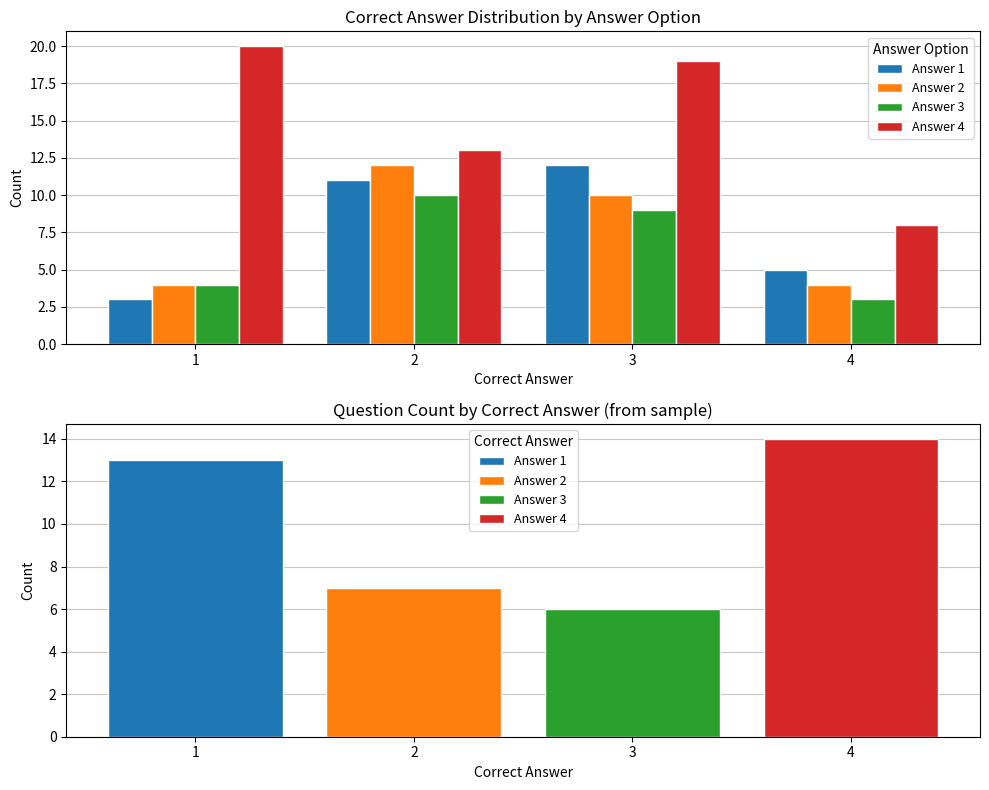

Which series has the widest spread of values?

Answer 4